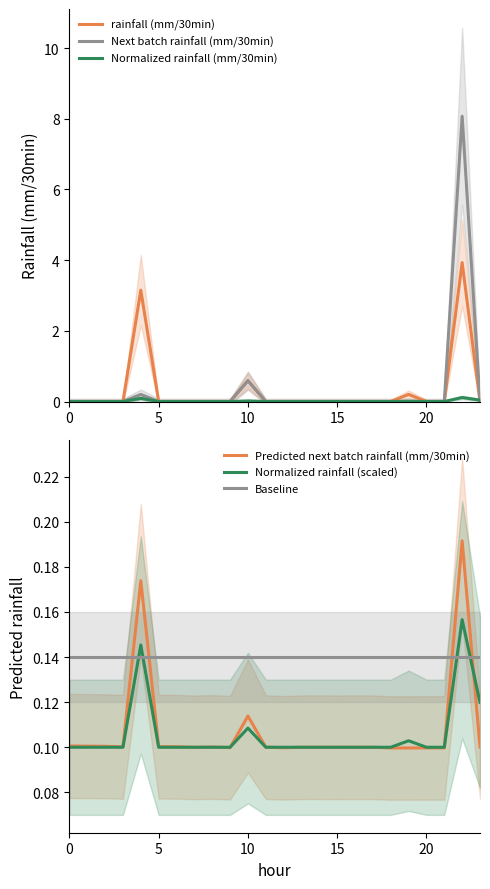

Where is rainfall (mm/30min) nearest to the value 1?

10